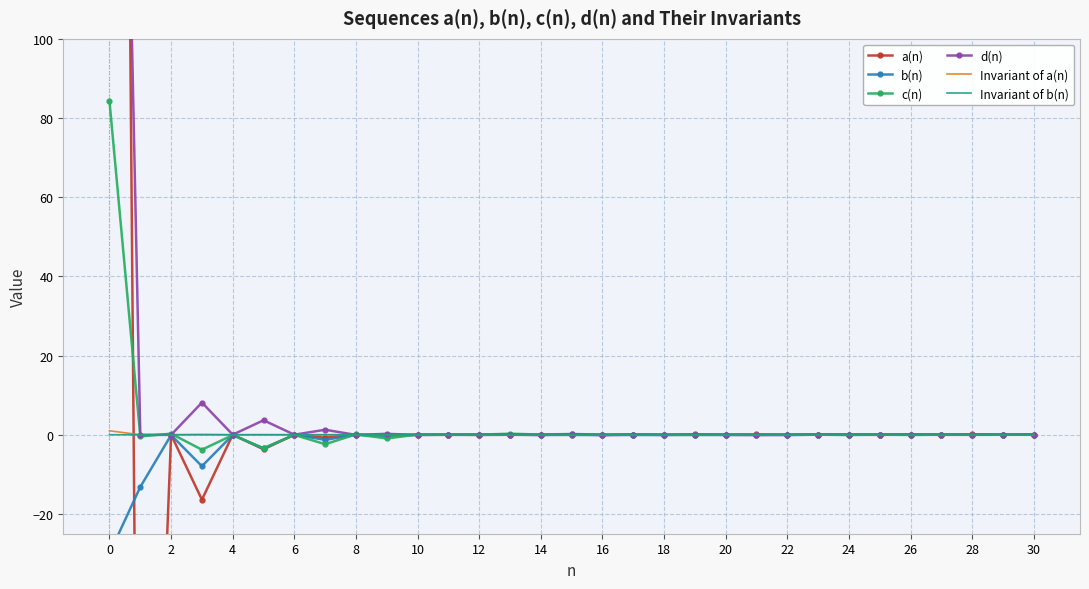

What is the maximum value for c(n)?

84.2